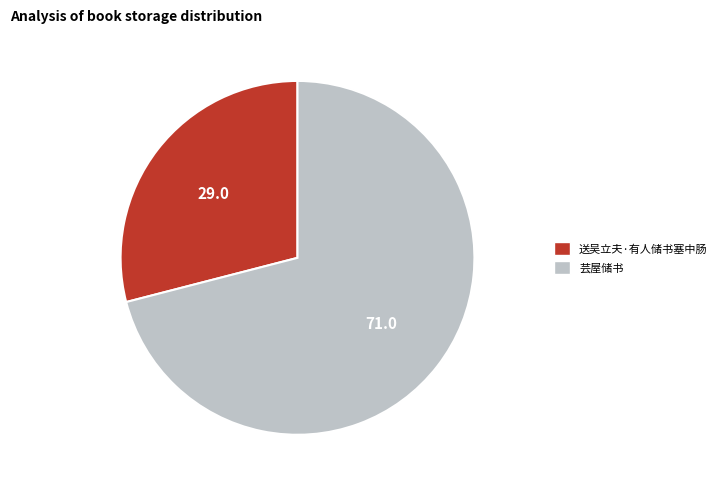

Combined, do 送吴立夫·有人储书塞中肠 and 芸屋储书 account for over 50%?

Yes